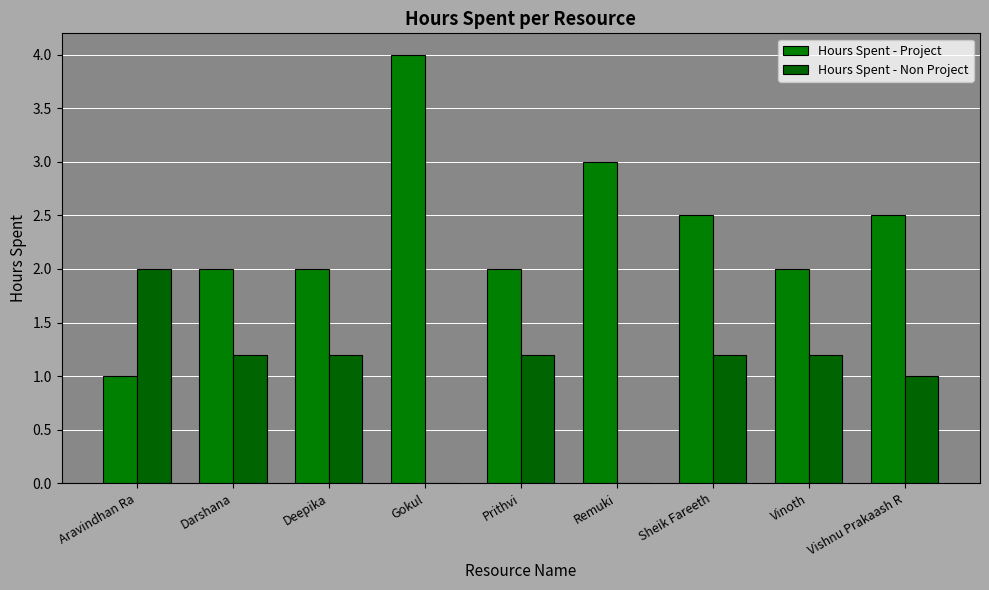

Does the chart contain stacked bars?

No